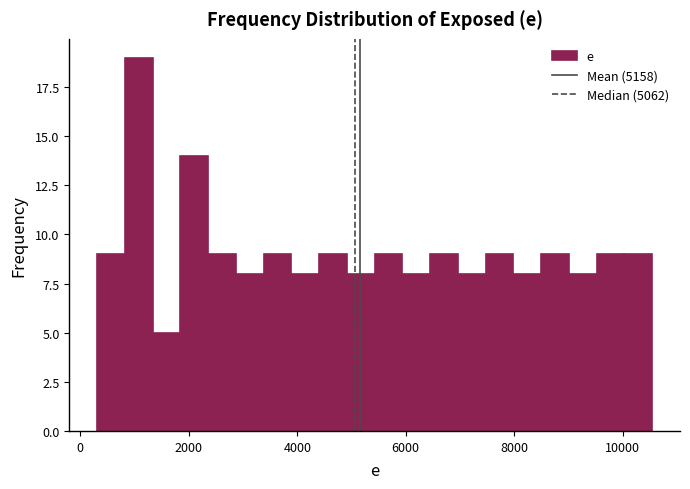

Around what value on the x-axis is the tallest bar? Give the approximate position of its centre, as read against the axis.

1000